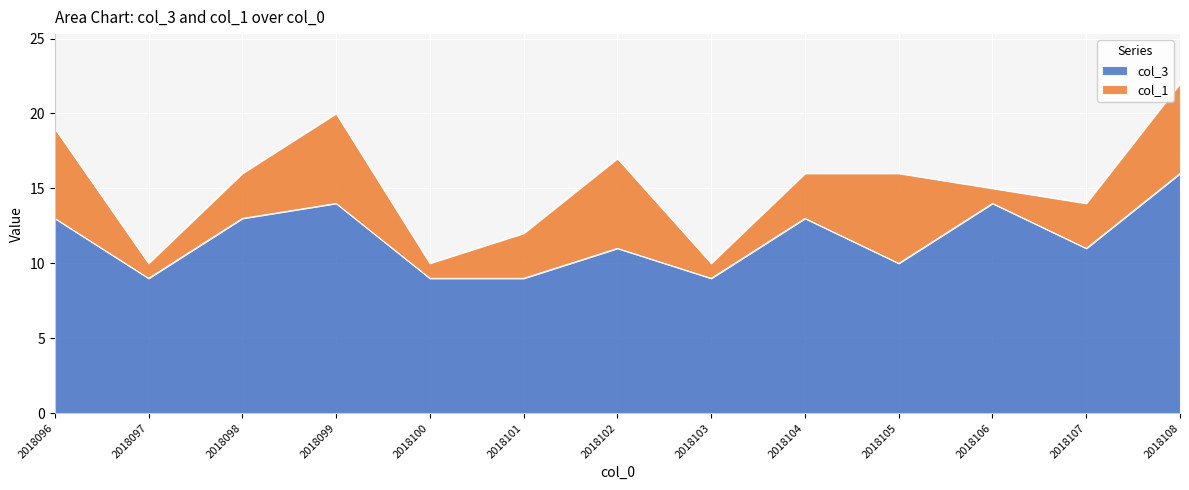

Reading left to right, list all the values displayed in this chart.

13	9	13	14	9	9	11	9	13	10	14	11	16